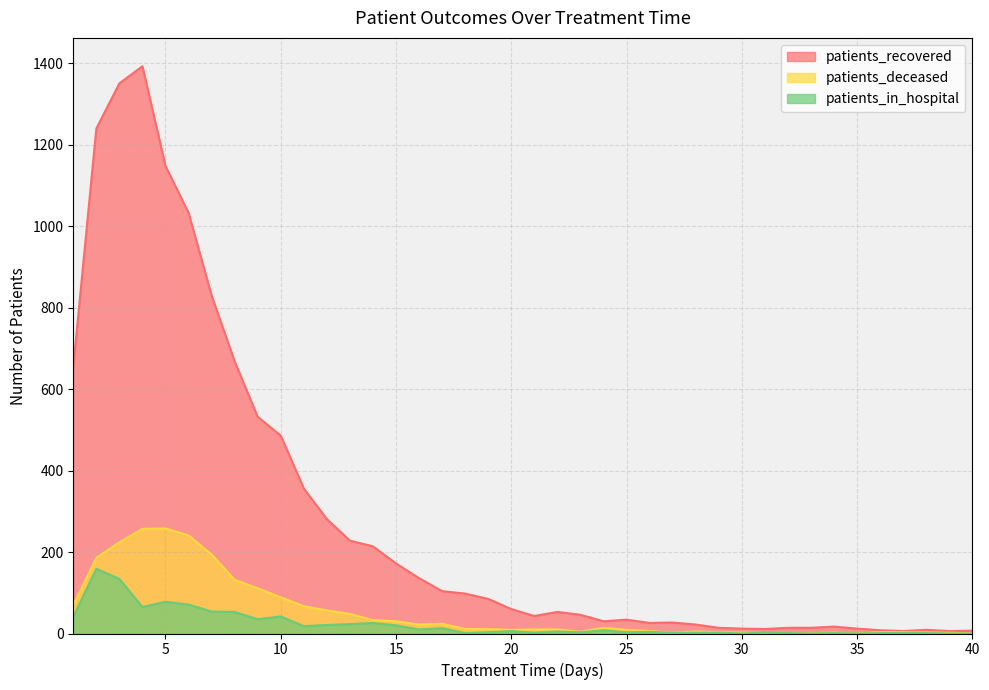

What are all the series names shown in the legend?

patients_recovered, patients_deceased, patients_in_hospital